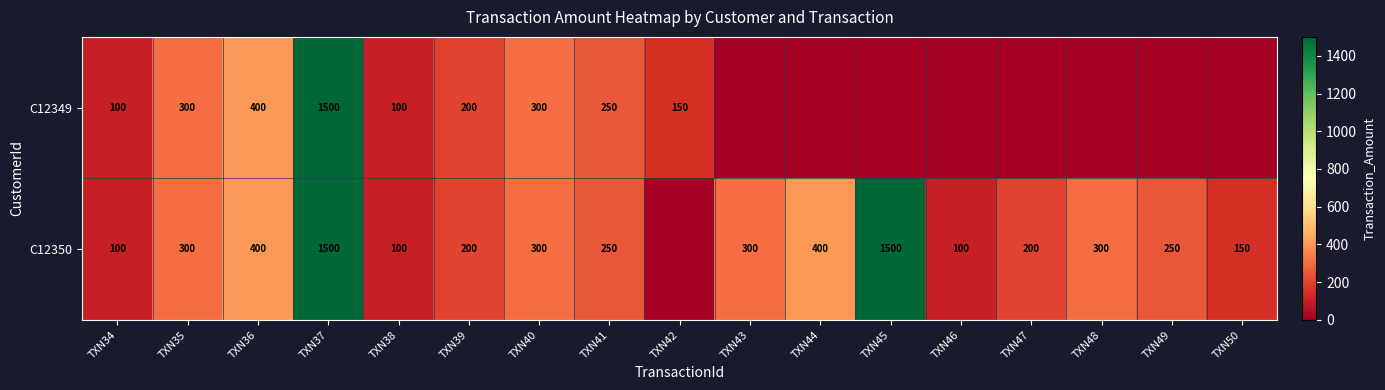

At how many categories does at least one series exceed 814?

2